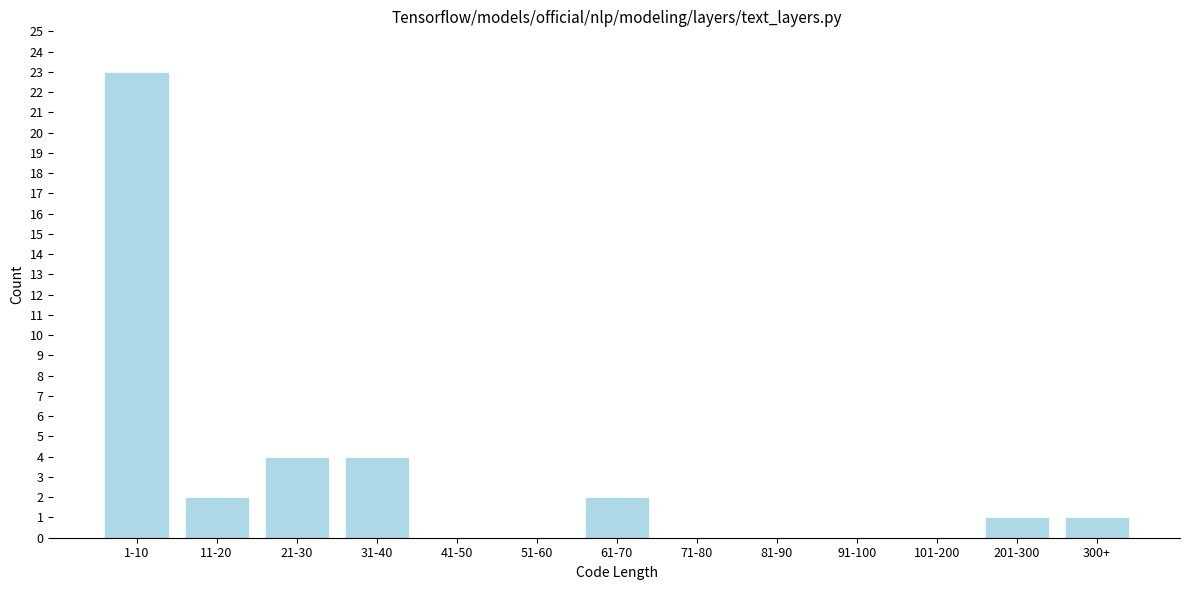

Reading right to left, list all the values displayed in this chart.

300+=1	201-300=1	101-200=0	91-100=0	81-90=0	71-80=0	61-70=2	51-60=0	41-50=0	31-40=4	21-30=4	11-20=2	1-10=23